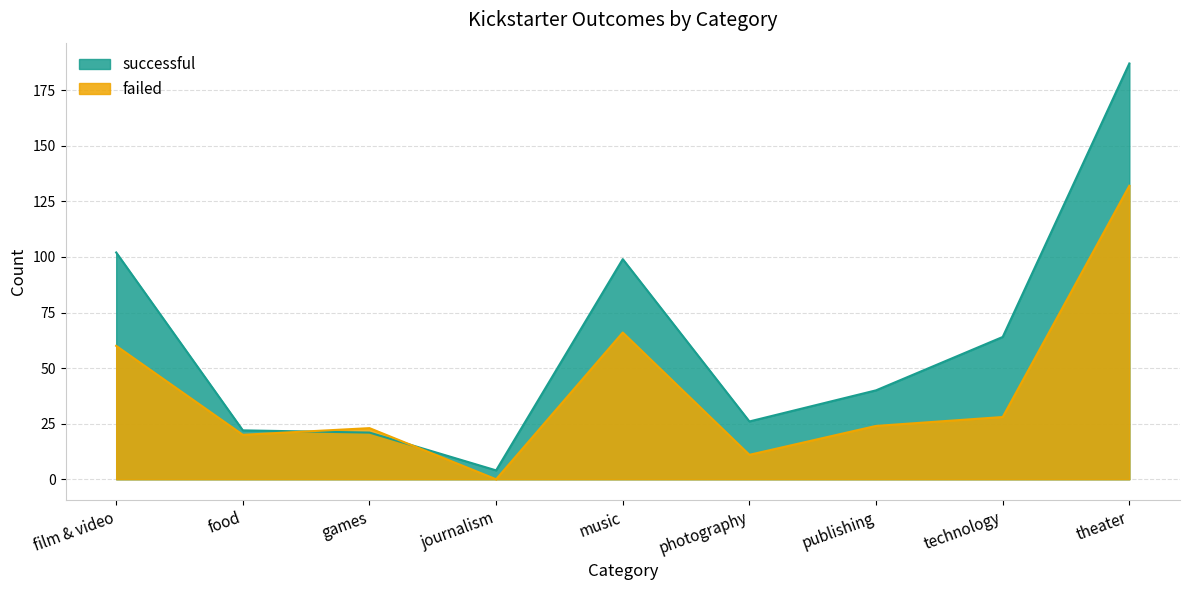

At which category is the sum across all series the highest?

theater